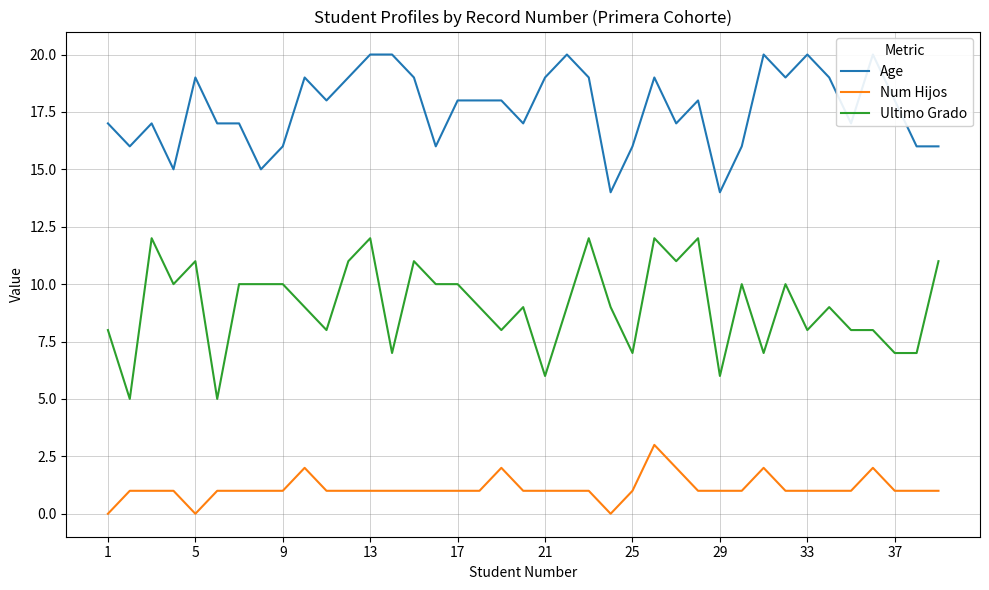

What is the average value of the Age series?

18